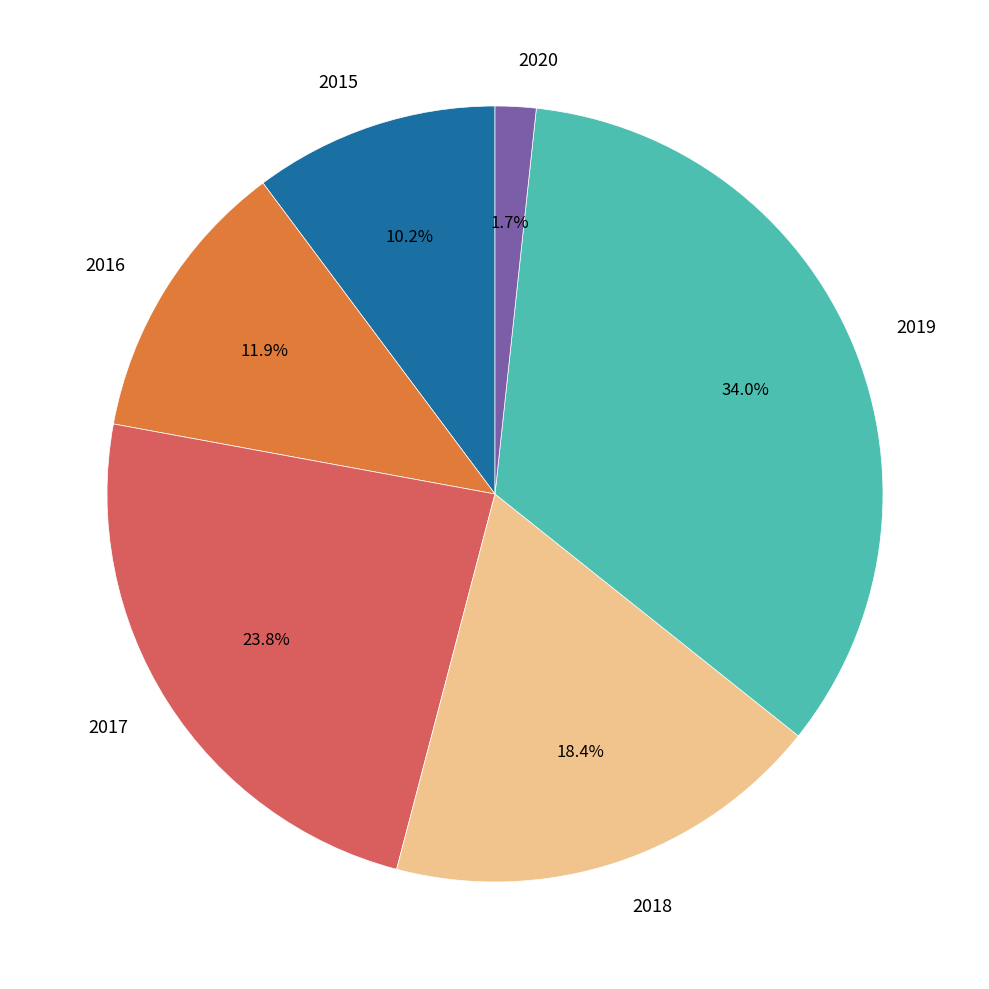

How many segments does this pie chart have?

6